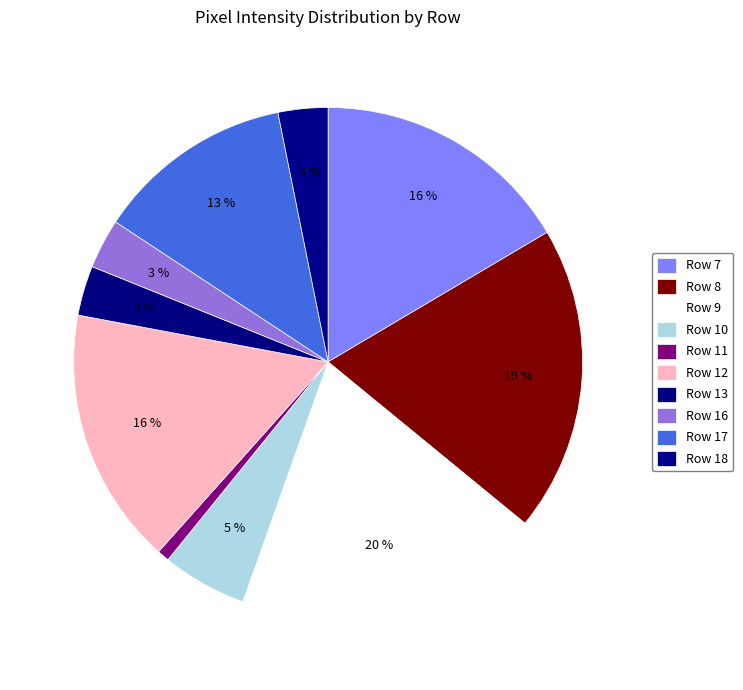

Does Row 7 represent more than half of the total?

No